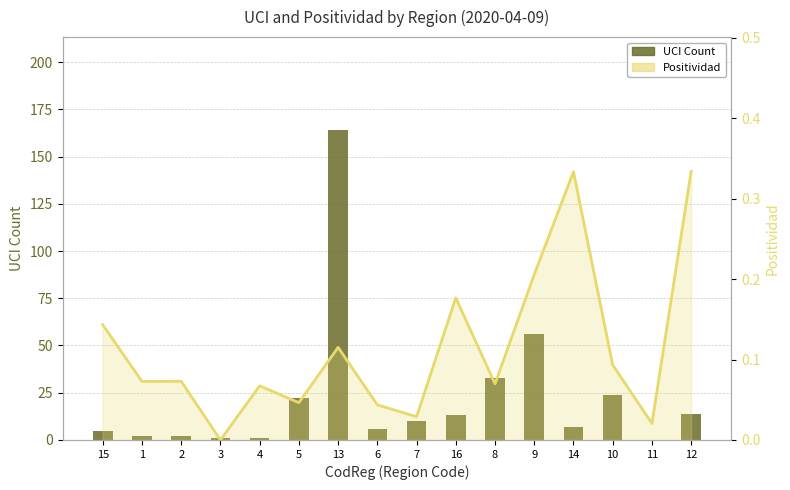

Reading left to right, what are all the values shown in this chart?

UCI Count: 15=5.0	1=2.0	2=2.0	3=1.0	4=1.0	5=22.0	13=164.0	6=6.0	7=10.0	16=13.0	8=33.0	9=56.0	14=7.0	10=24.0	11=0.0	12=14.0
Positividad: 15=0.1	1=0.1	2=0.1	3=0.0	4=0.1	5=0.0	13=0.1	6=0.0	7=0.0	16=0.2	8=0.1	9=0.2	14=0.3	10=0.1	11=0.0	12=0.3